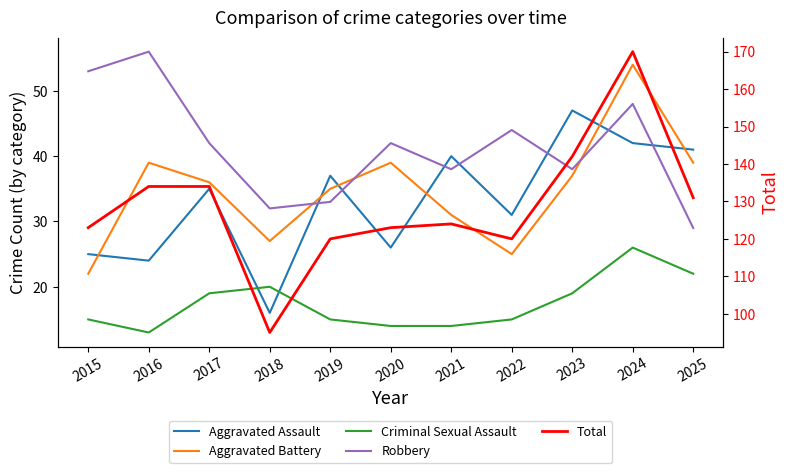

Is this an area chart (filled region under the line)?

No